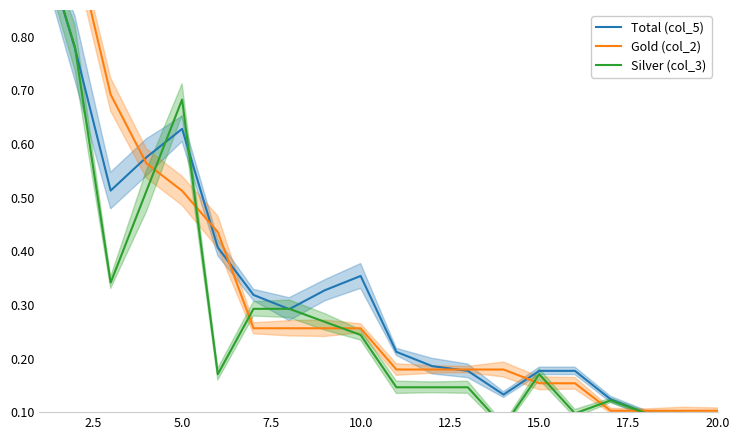

What is the highest value of the Total (col_5) series?

1.0